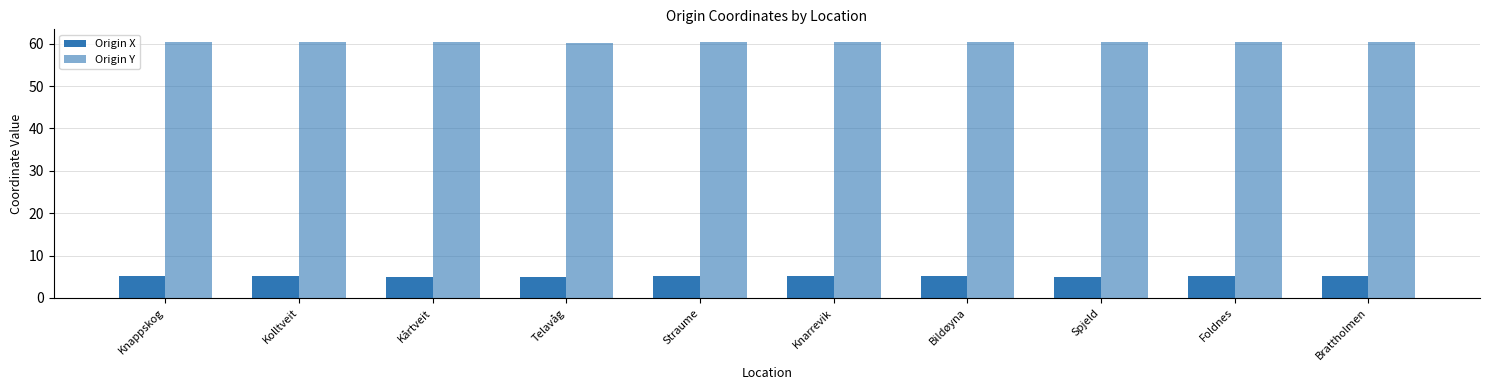

What is the minimum value shown in the chart?

5.0